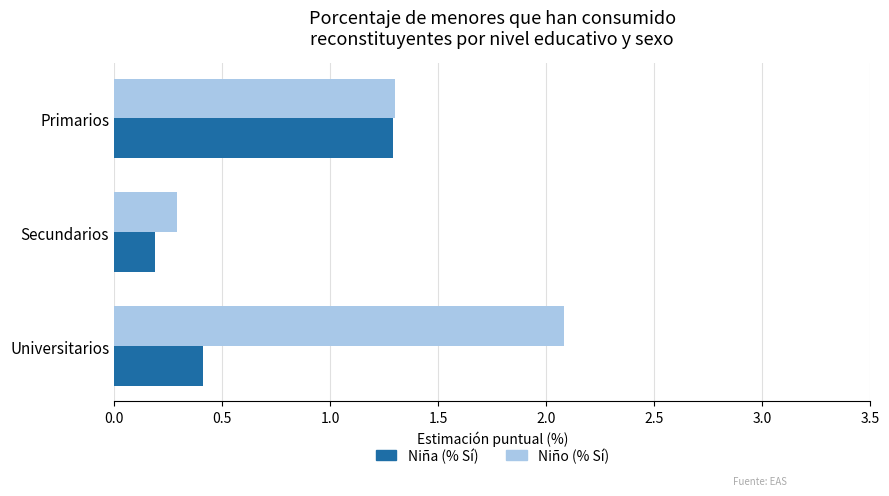

List the labels in order of Niño (% Sí) value, largest first.

Universitarios, Primarios, Secundarios